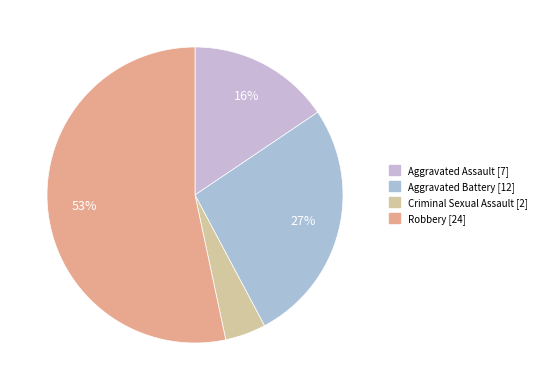

Is Criminal Sexual Assault the majority of the pie?

No